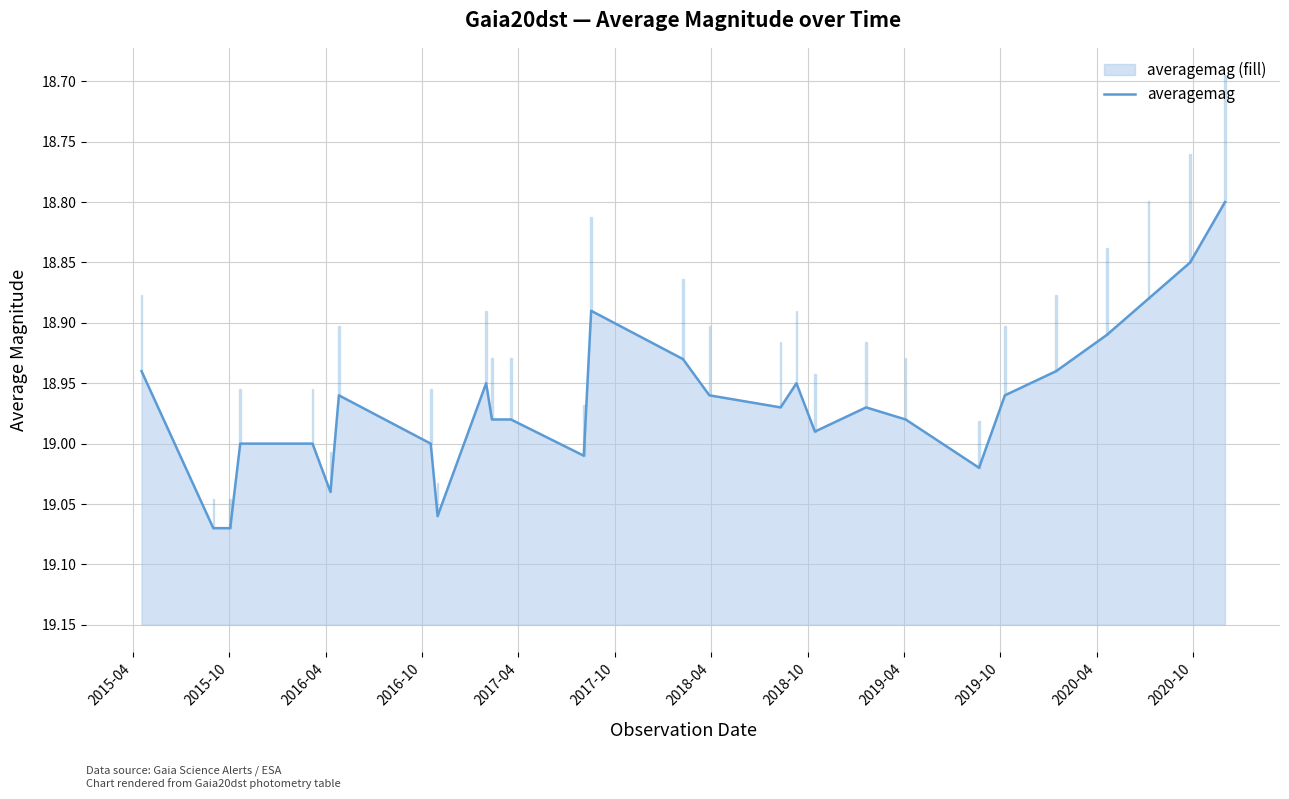

Reading right to left, transcribe all the data shown in this chart.

18.8	18.9	18.9	18.9	18.9	19.0	19.0	19.0	19.0	19.0	18.9	19.0	19.0	18.9	18.9	19.0	19.0	19.0	18.9	19.1	19.0	19.0	19.0	19.0	19.0	19.1	19.1	18.9